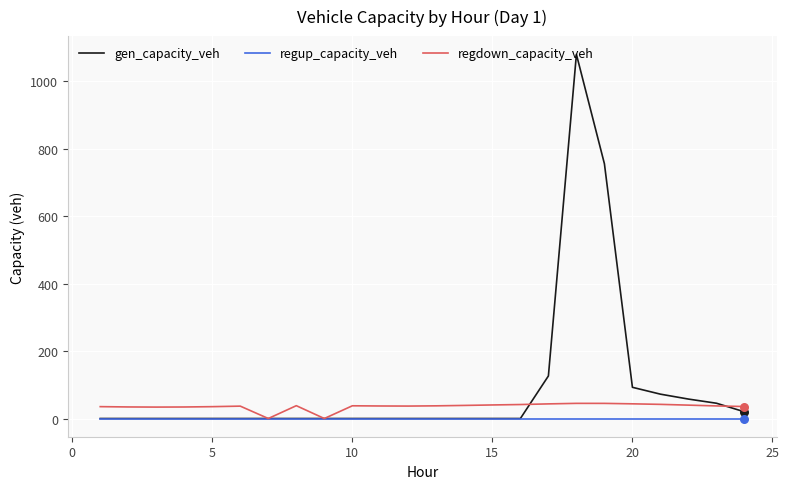

What is the highest value of the gen_capacity_veh series?

1080.4